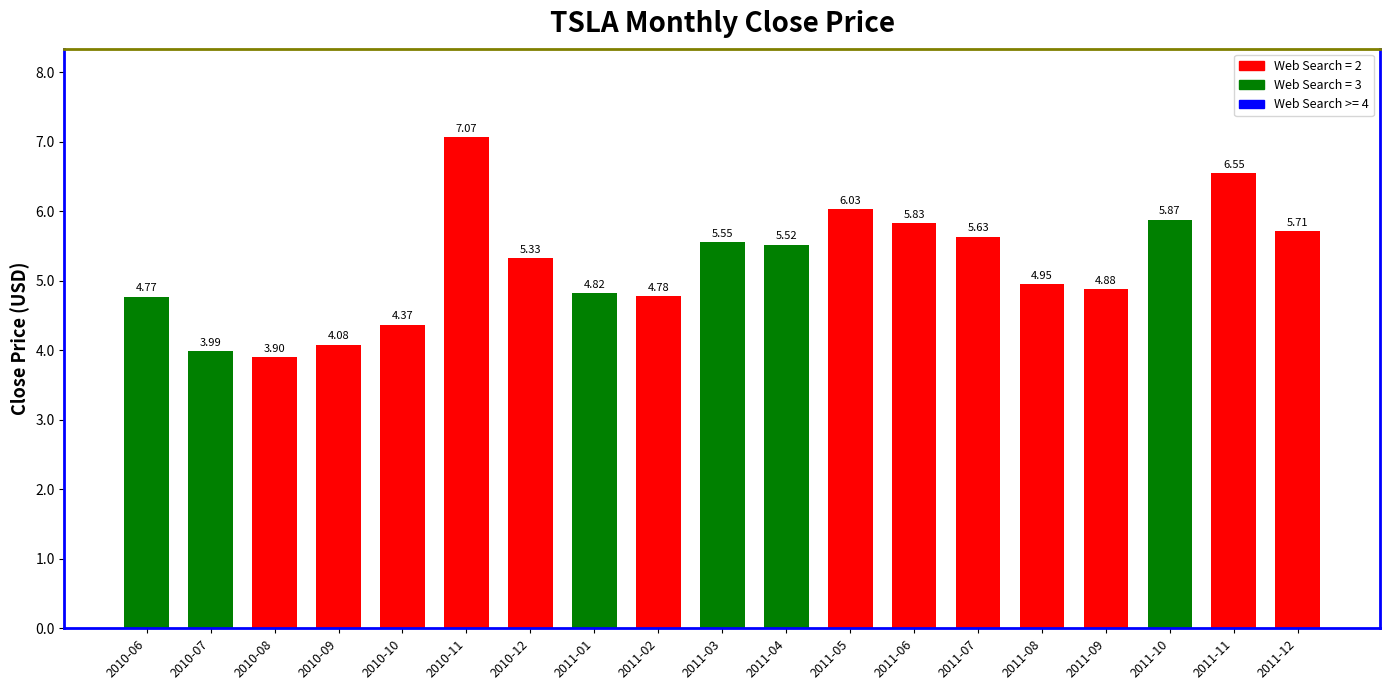

How many bars are there in total?

19